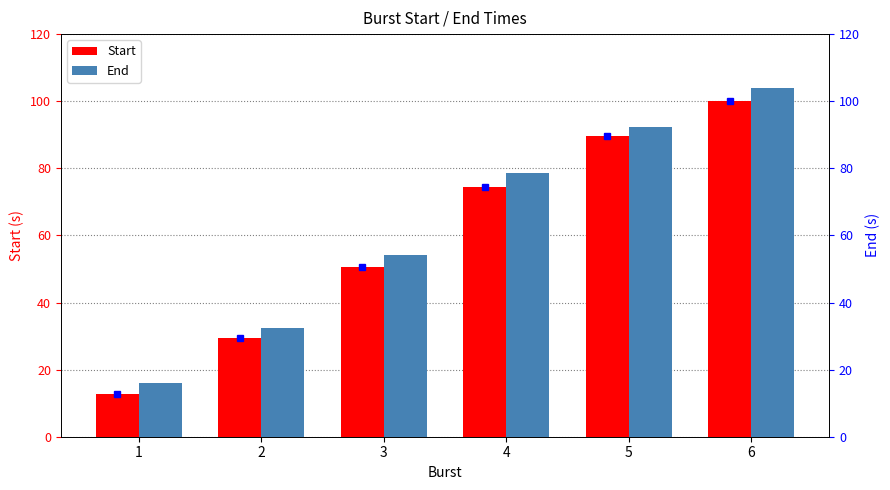

What is the total value across all series at 2?

62.0